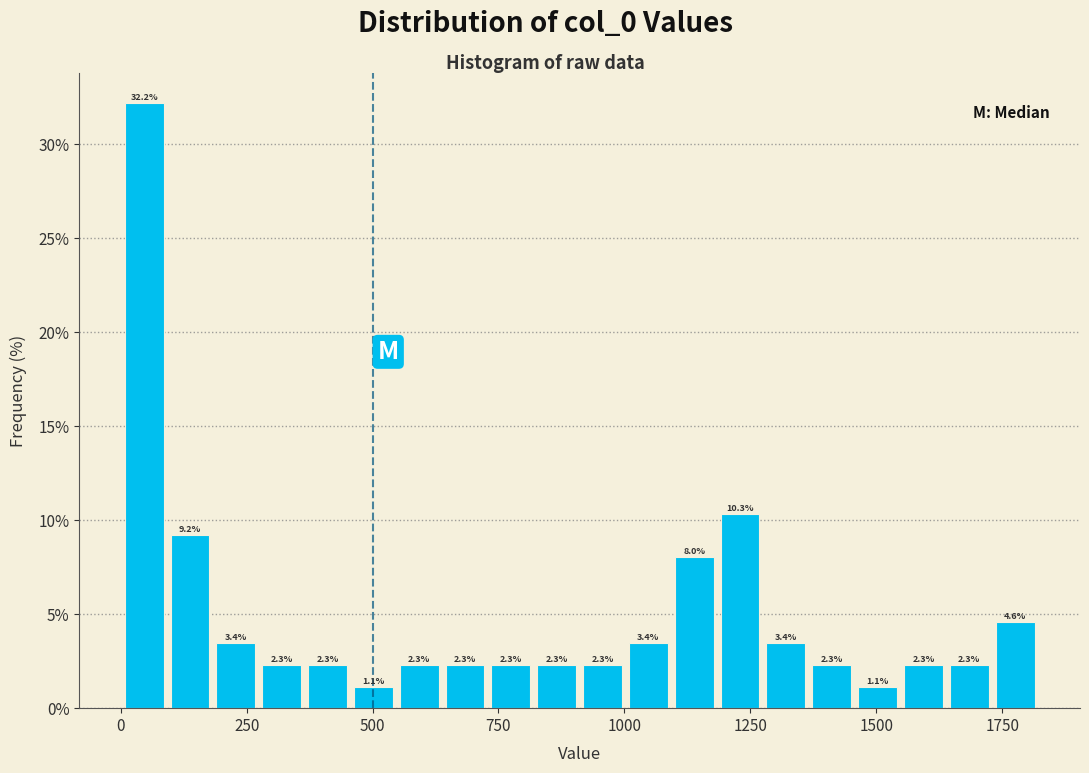

Read against the x-axis, roughly where is the centre of the tallest bar?

50